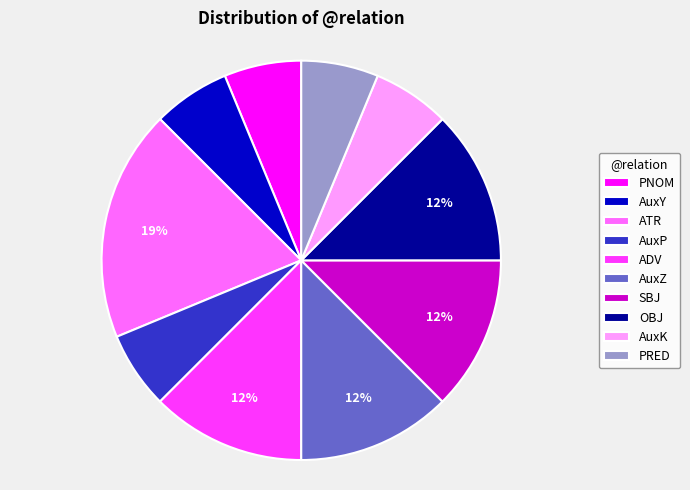

Between AuxZ and AuxP, which is larger?

AuxZ